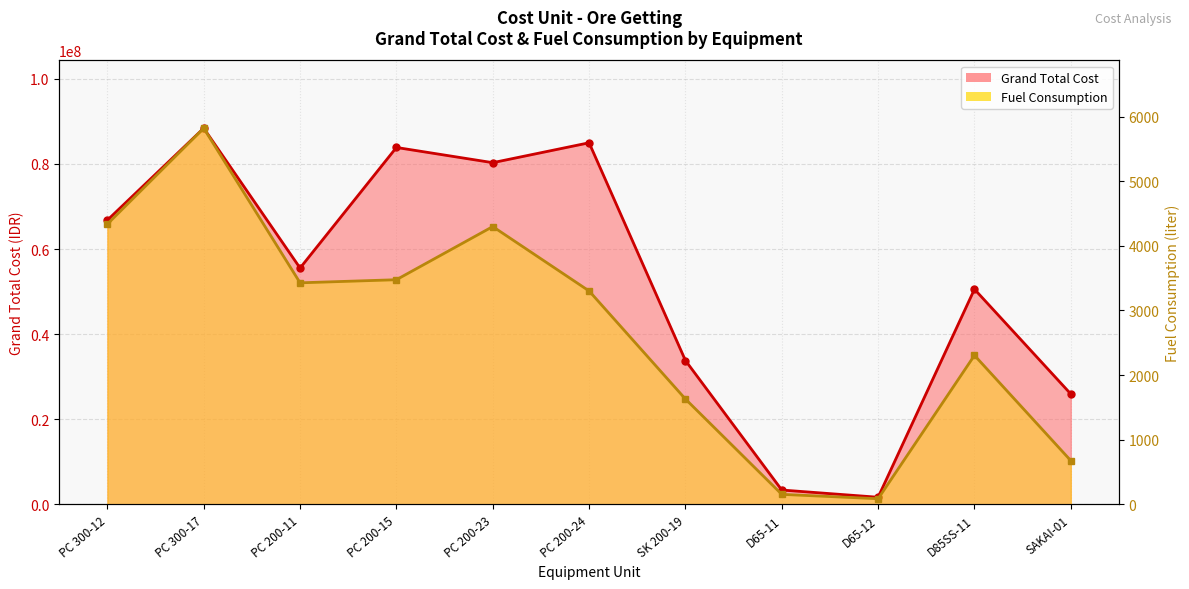

Between D85SS-11 and SAKAI-01, which is larger?

D85SS-11